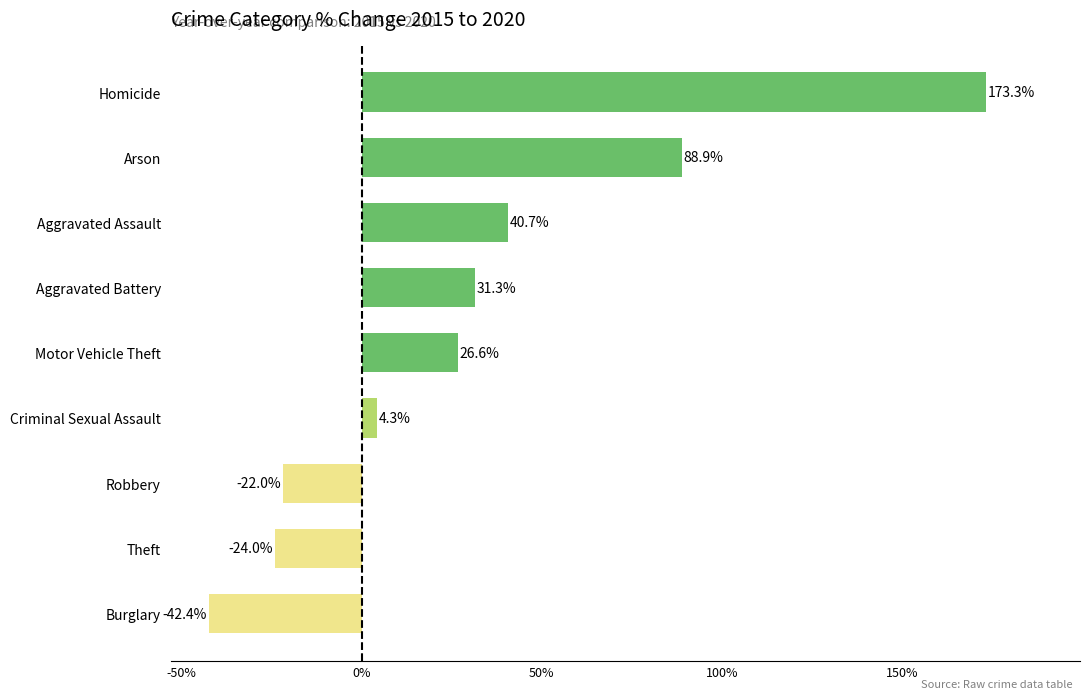

At which category does the chart reach its peak across all series?

Homicide